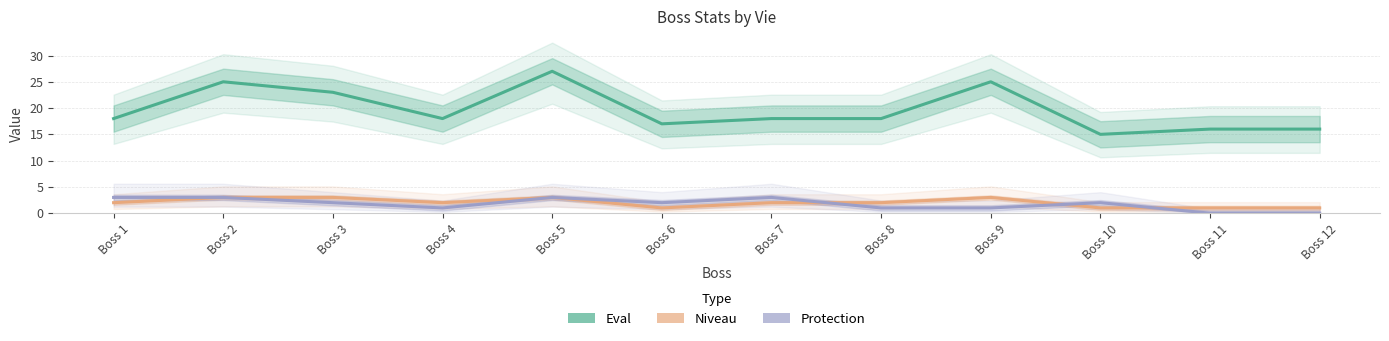

What is the total value across all series at Boss 9?

29